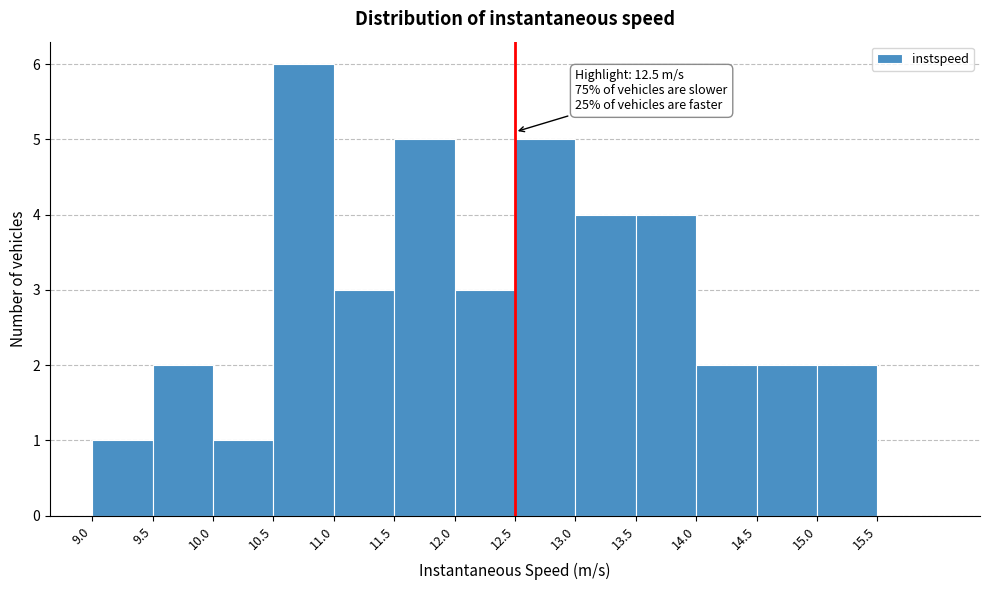

Over which range of the x-axis is the bar tallest?

10.5 to 11.0